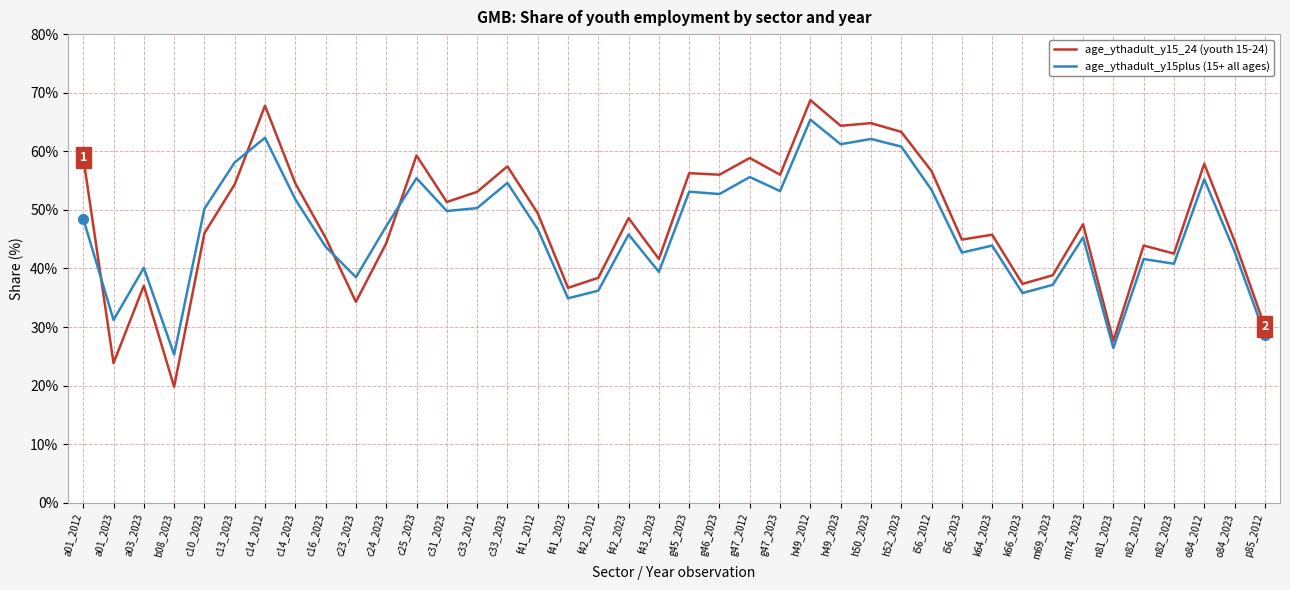

What is the difference between the second highest and second lowest values in the age_ythadult_y15plus (15+ all ages) series?

35.9